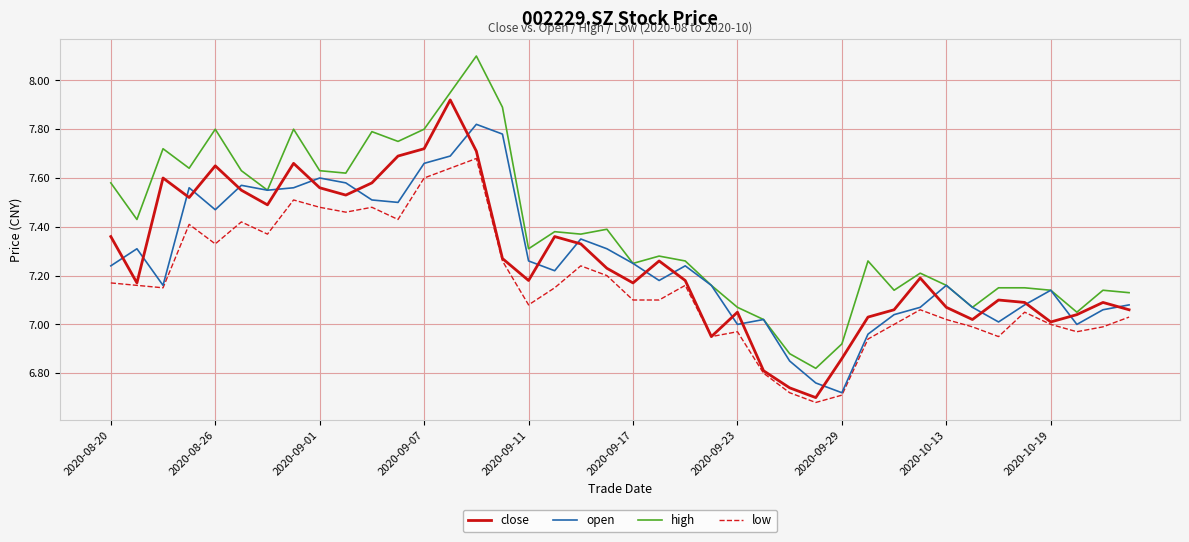

What is the greatest value displayed?

8.1